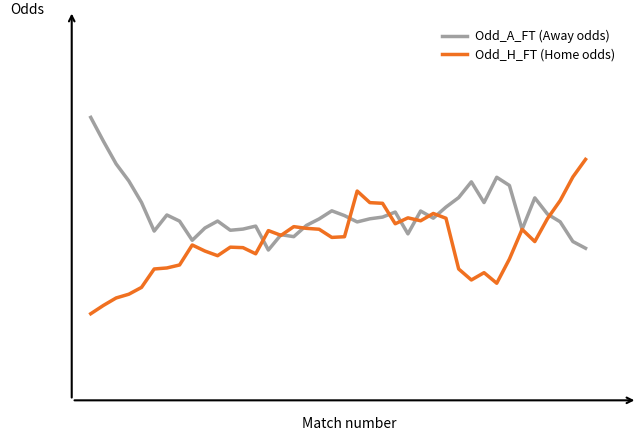

What is the average value of the Odd_H_FT (Home odds) series?

2.9